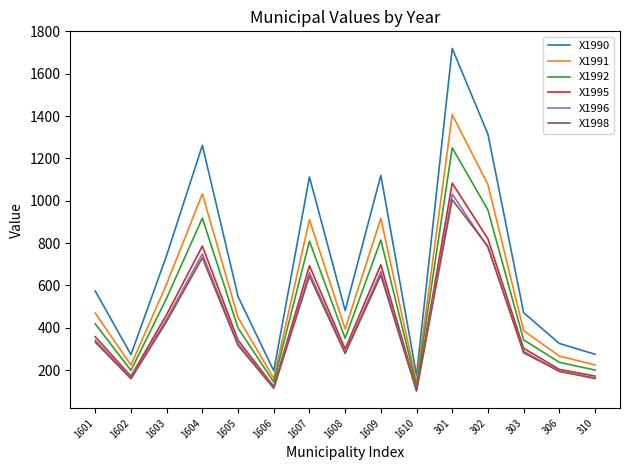

At which label does X1992 first exceed 398?

1601